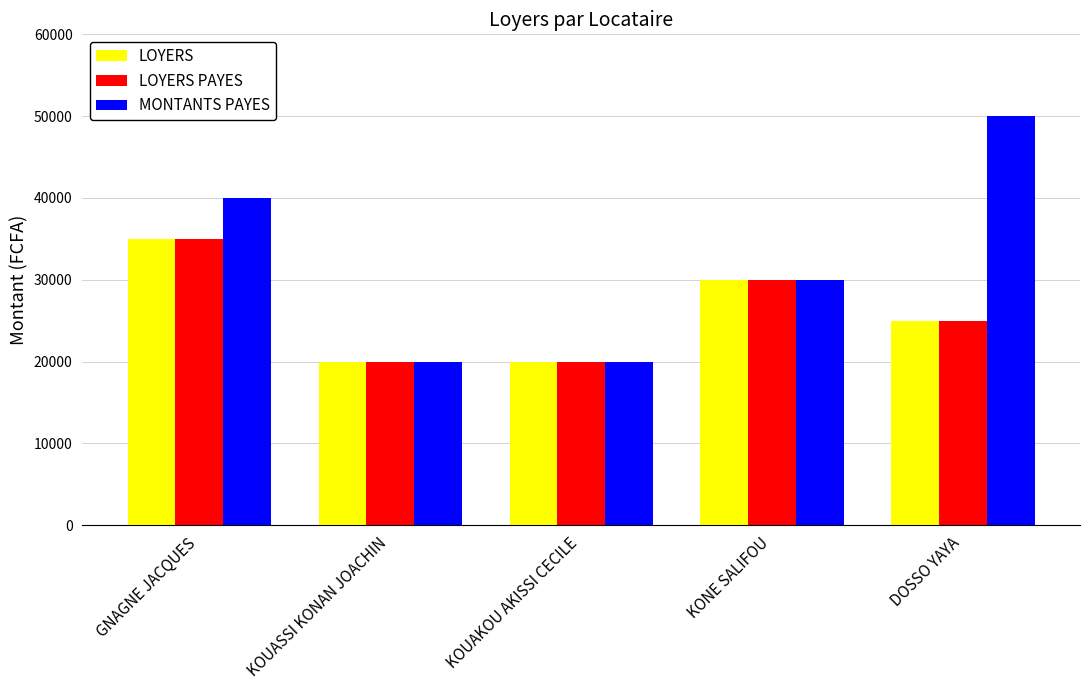

How many values in the LOYERS series are below 25000?

2